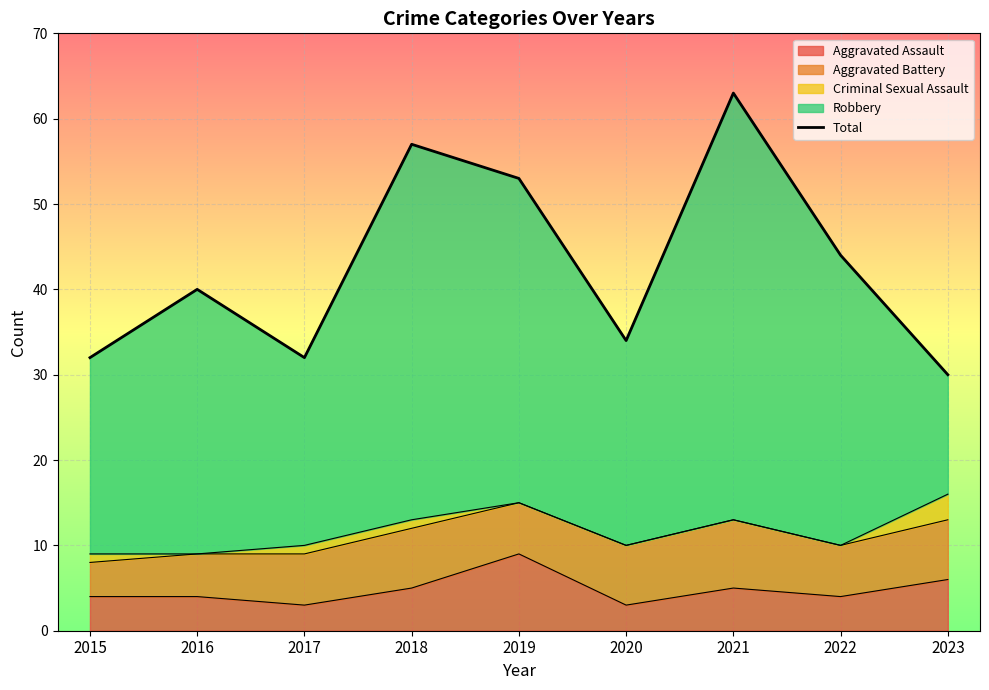

Read the value at 2018, to the nearest 10.

60